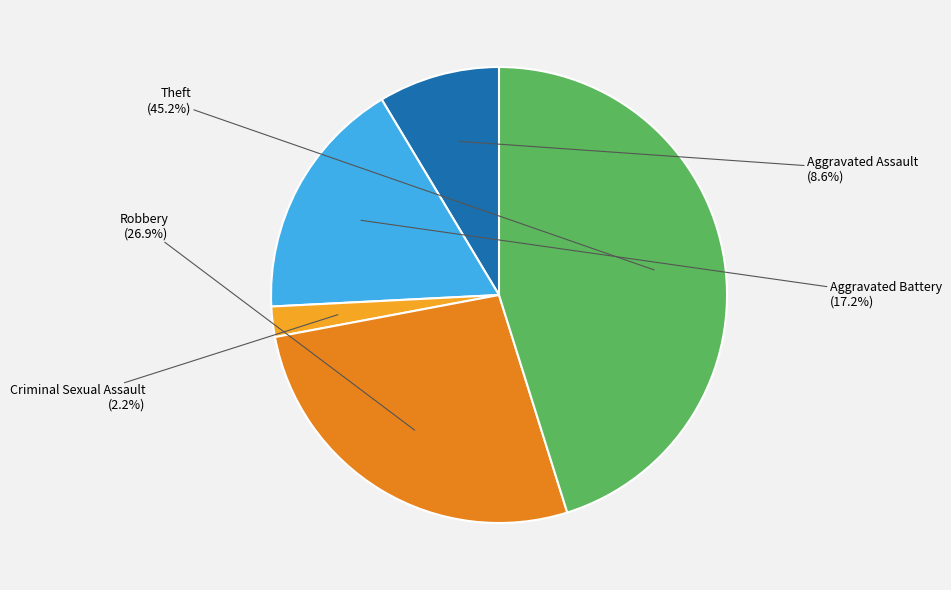

Rank the categories by value from lowest to highest.

Criminal Sexual Assault, Aggravated Assault, Aggravated Battery, Robbery, Theft